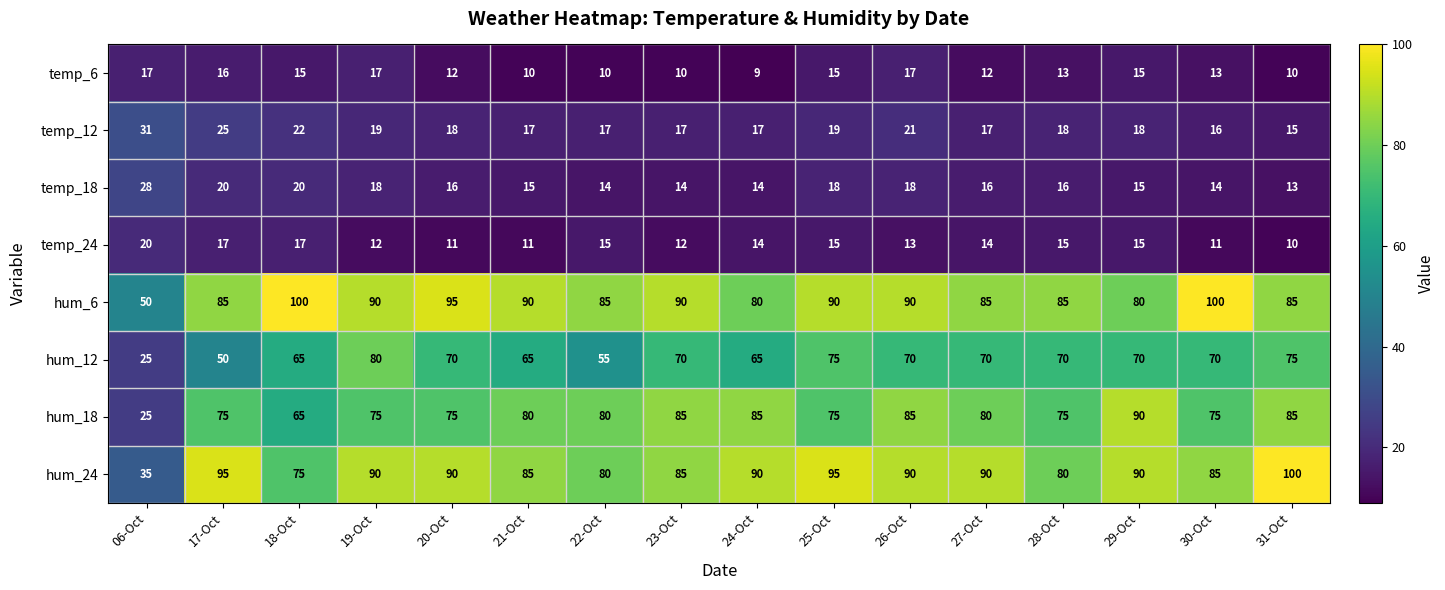

What is the difference between the highest and lowest values at 20-Oct?

84